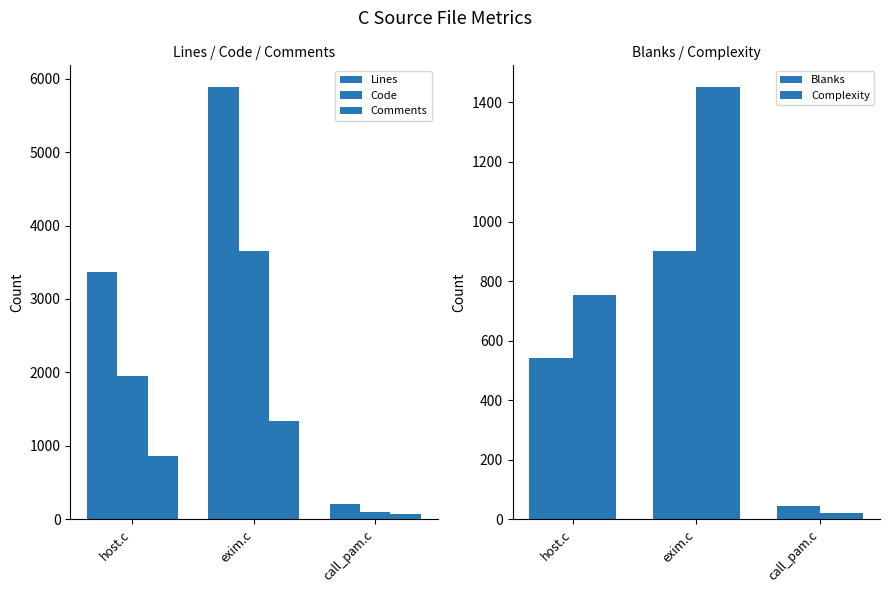

Which label corresponds to the largest value in the chart?

exim.c